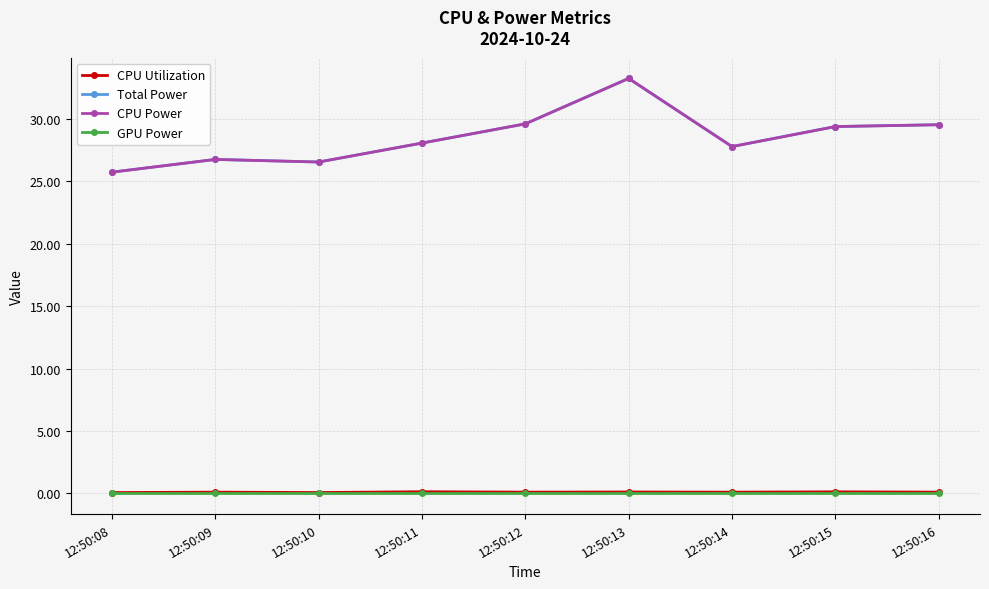

Does the chart have visible grid lines?

Yes